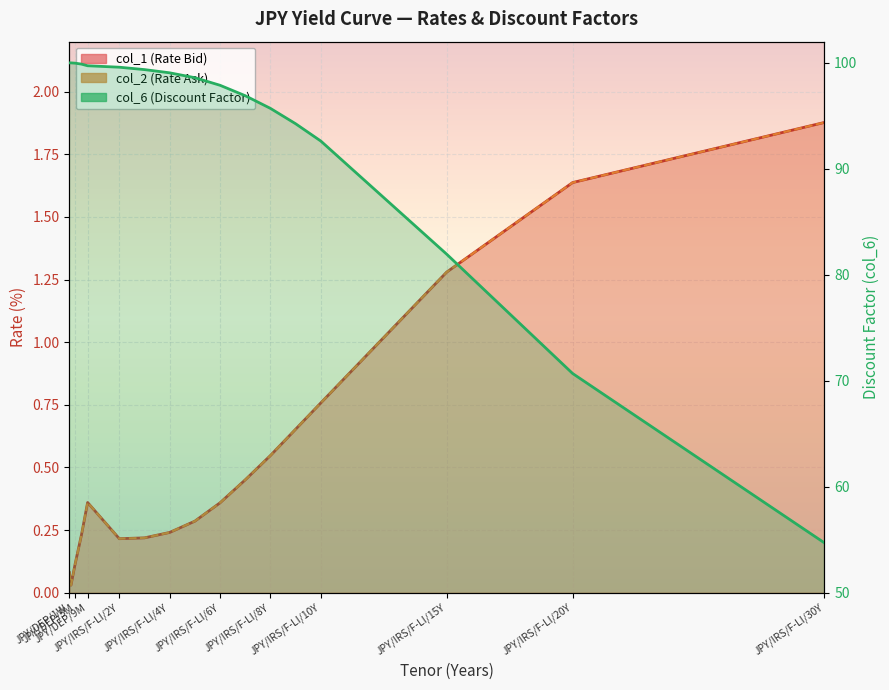

List the series in order of their peak value, highest first.

col_6, col_1, col_2